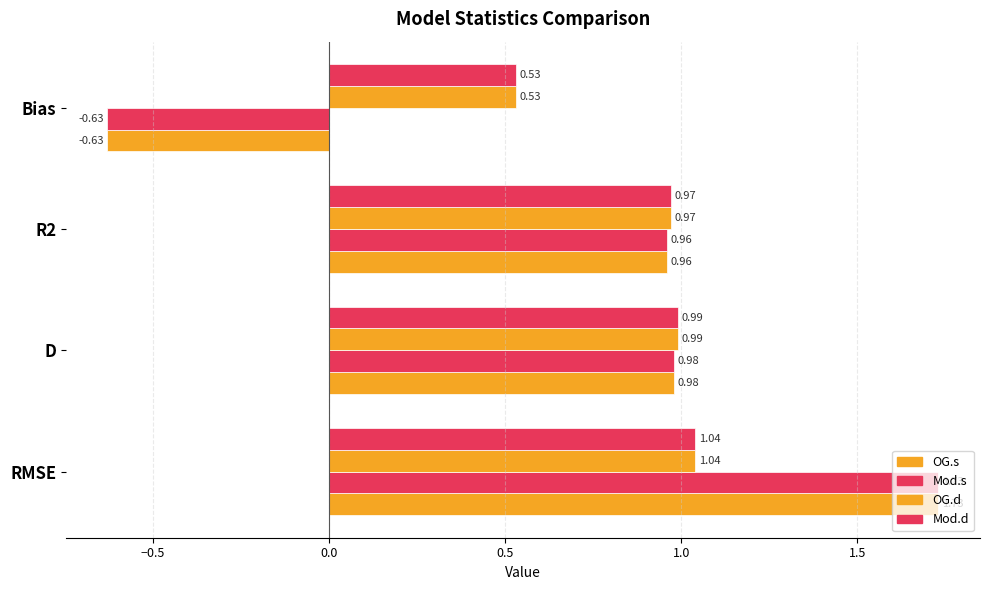

What is the average value of the Mod.d series?

0.9